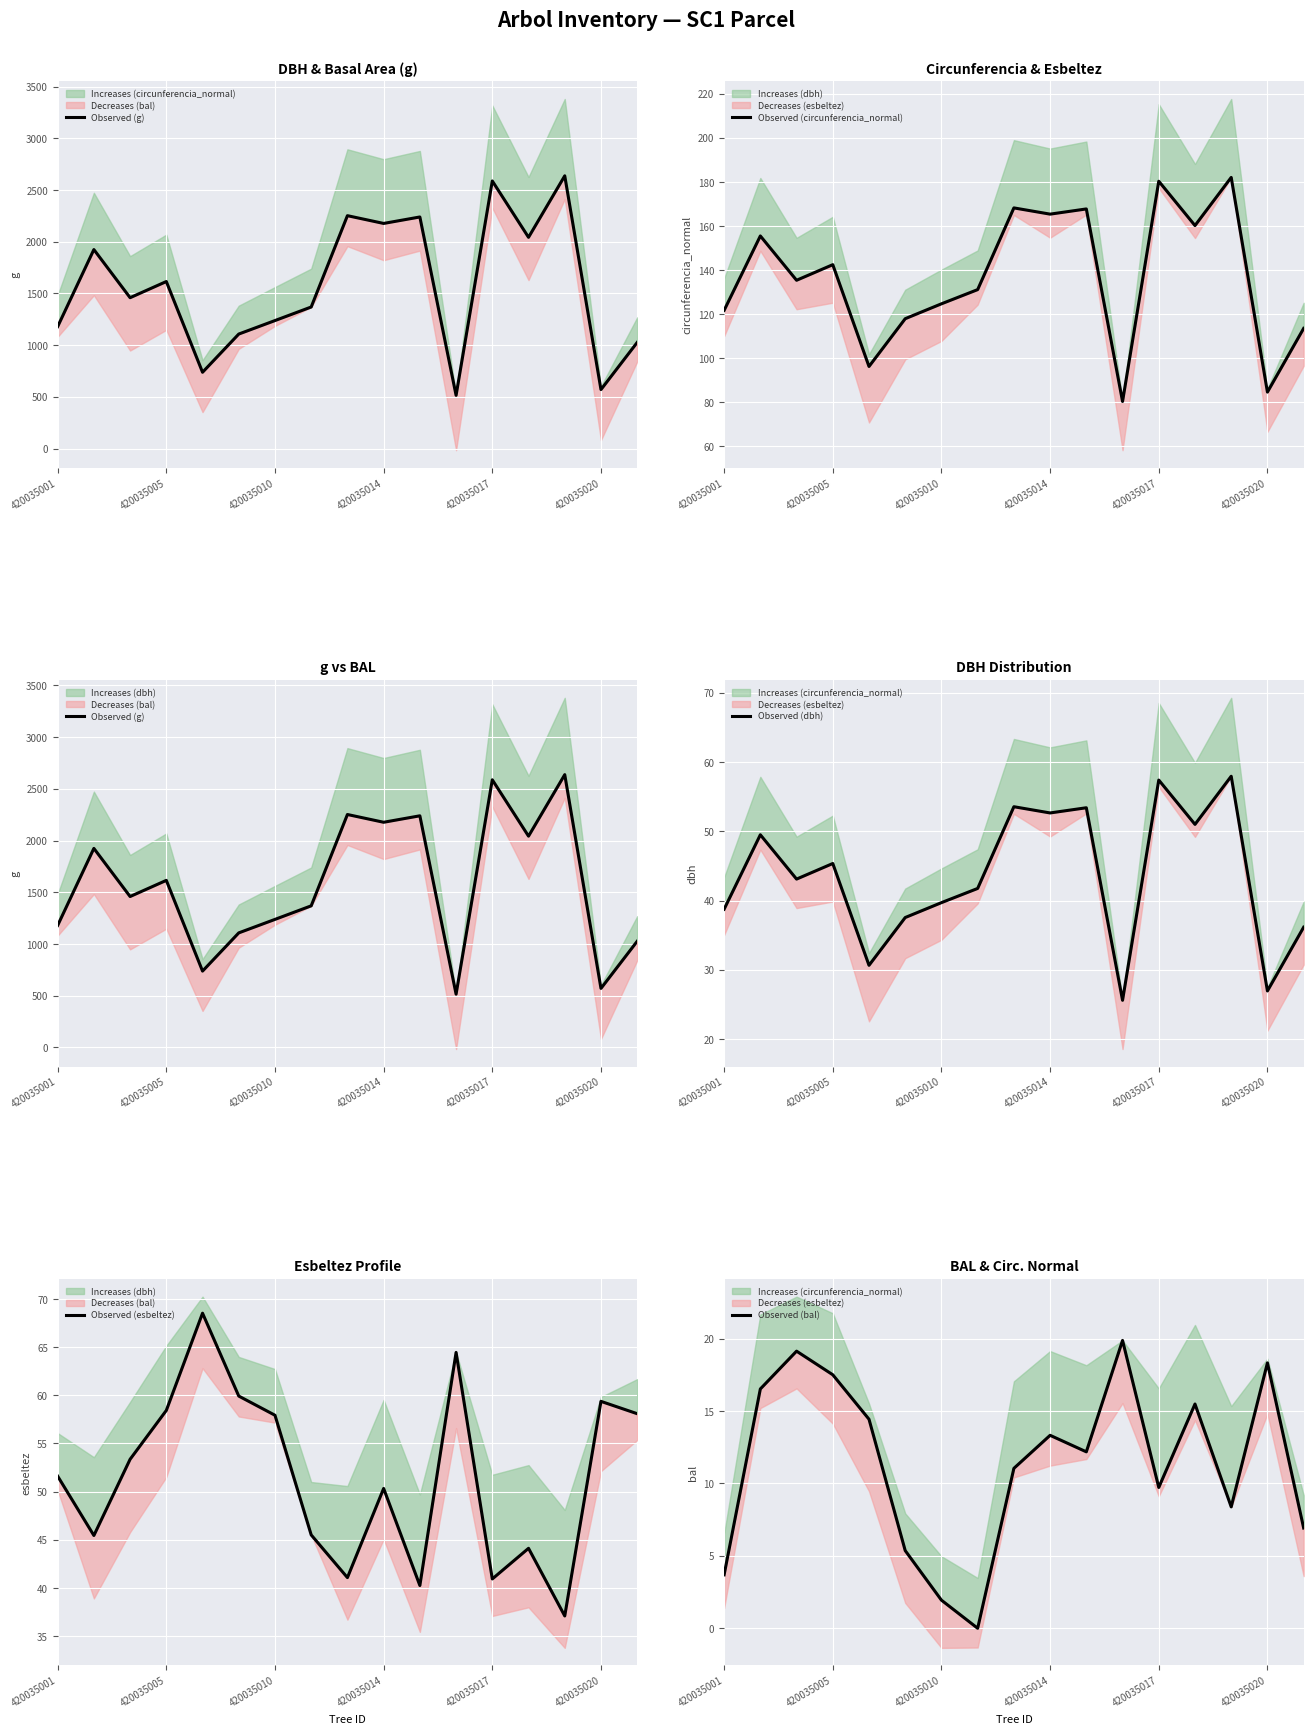

What is the highest value of the Observed (circunferencia_normal) series?

182.1